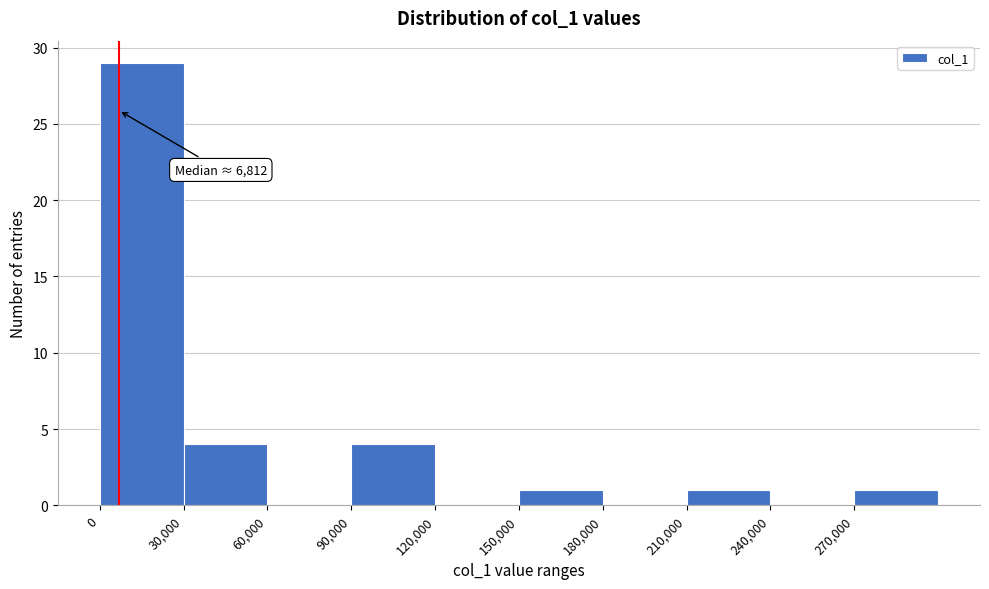

Which range on the x-axis has the tallest bar?

0 to 30000